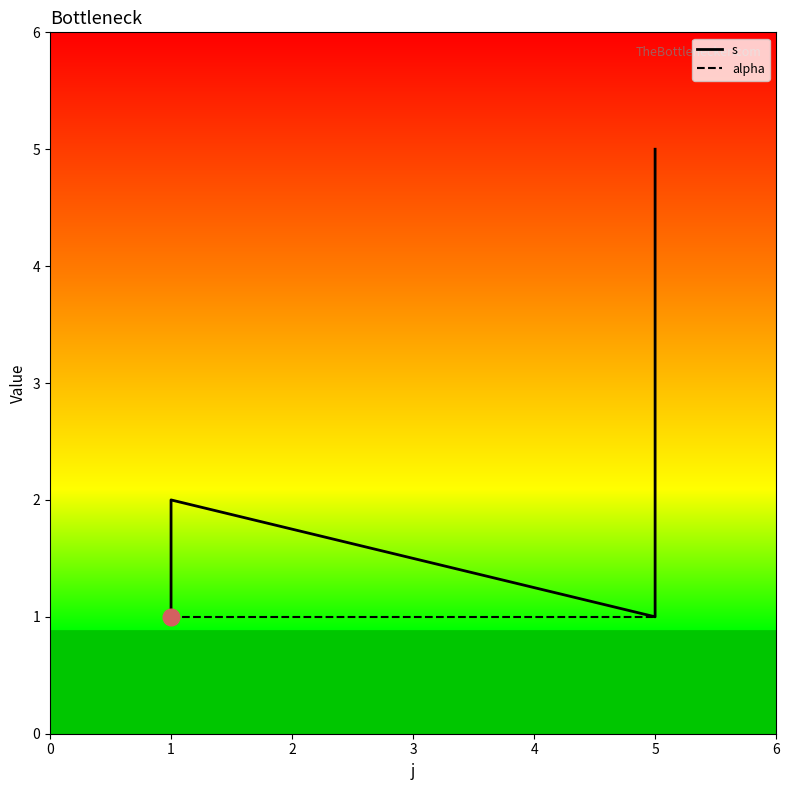

What is the sum of all alpha values?

7